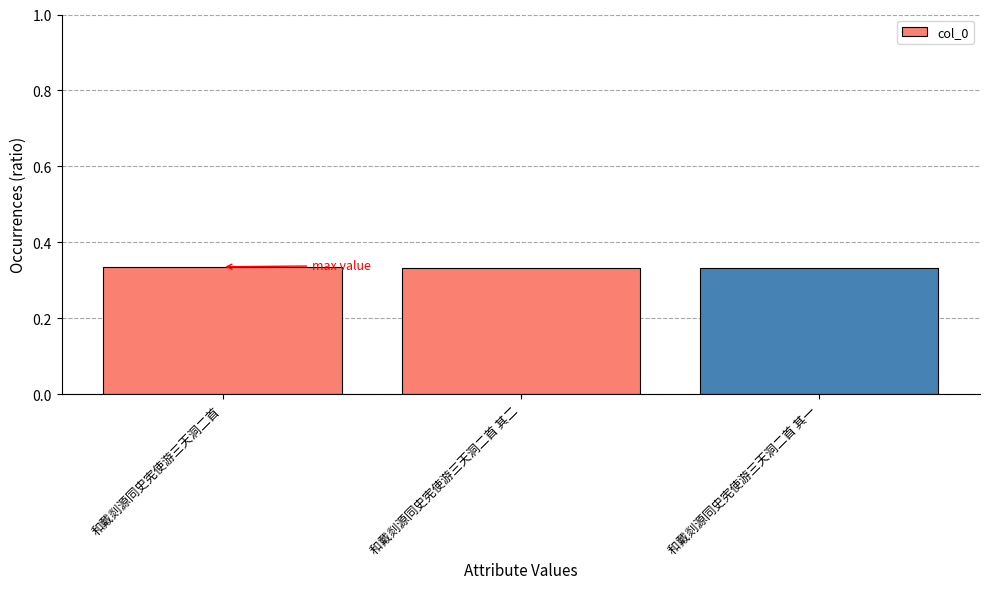

What is the sum of all values?

1.0